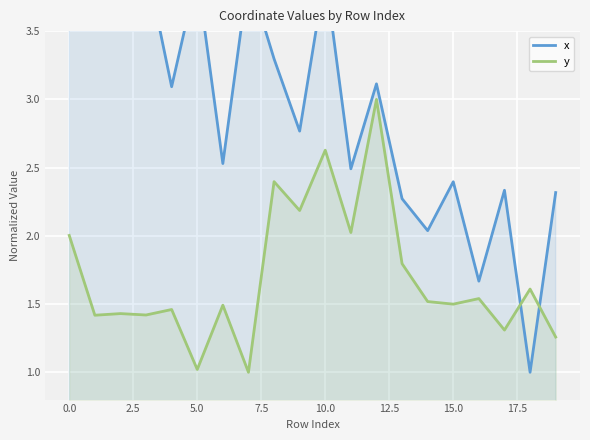

What is the minimum value for y?

1.0